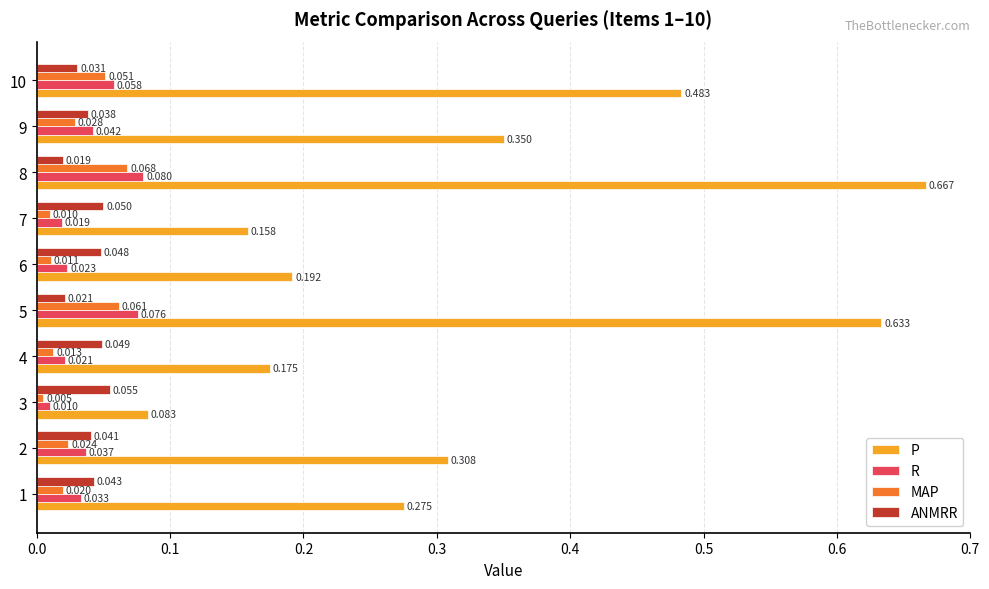

Which series has the largest range (max minus min)?

P